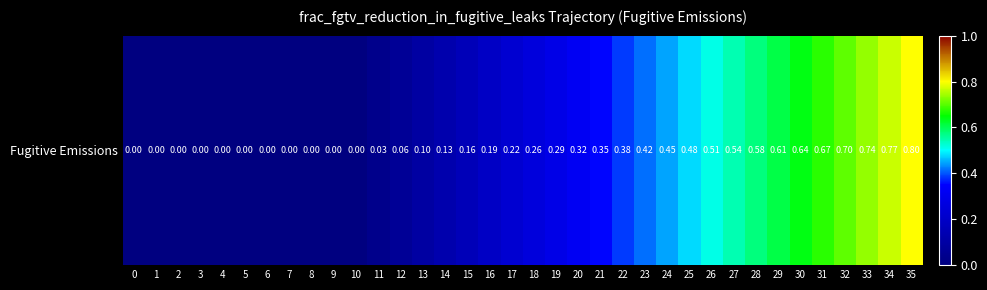

Which has a higher value, 31 or 25?

31